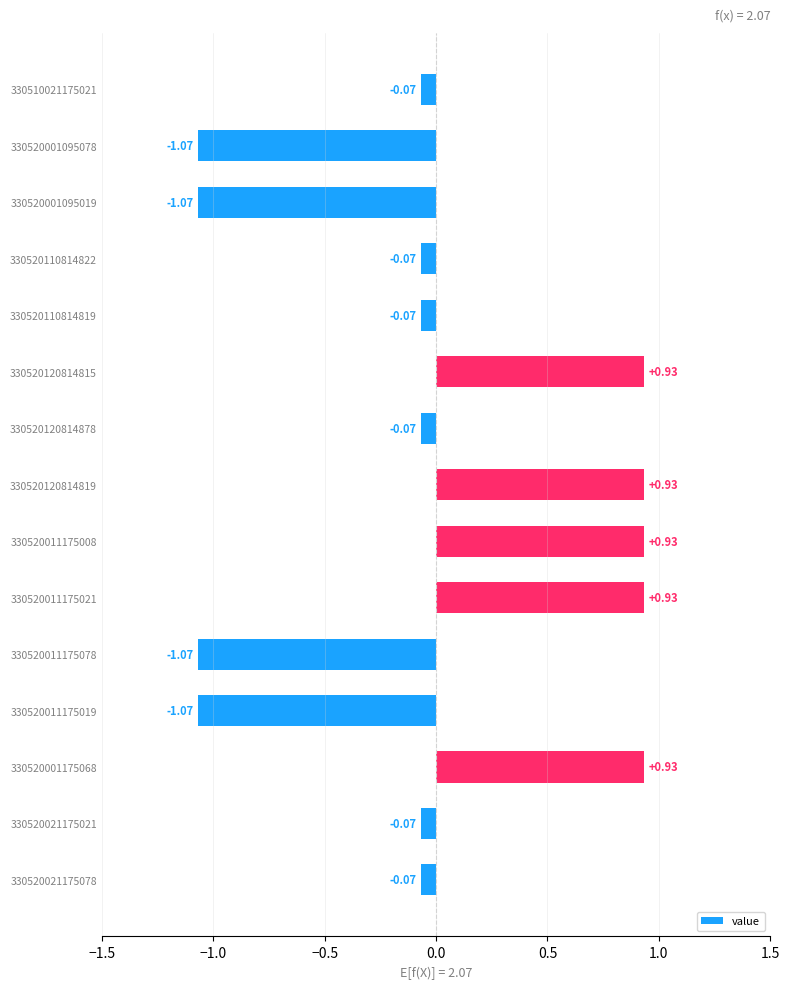

What is the change in value from 330520001095078 to 330520120814878?

+1.0